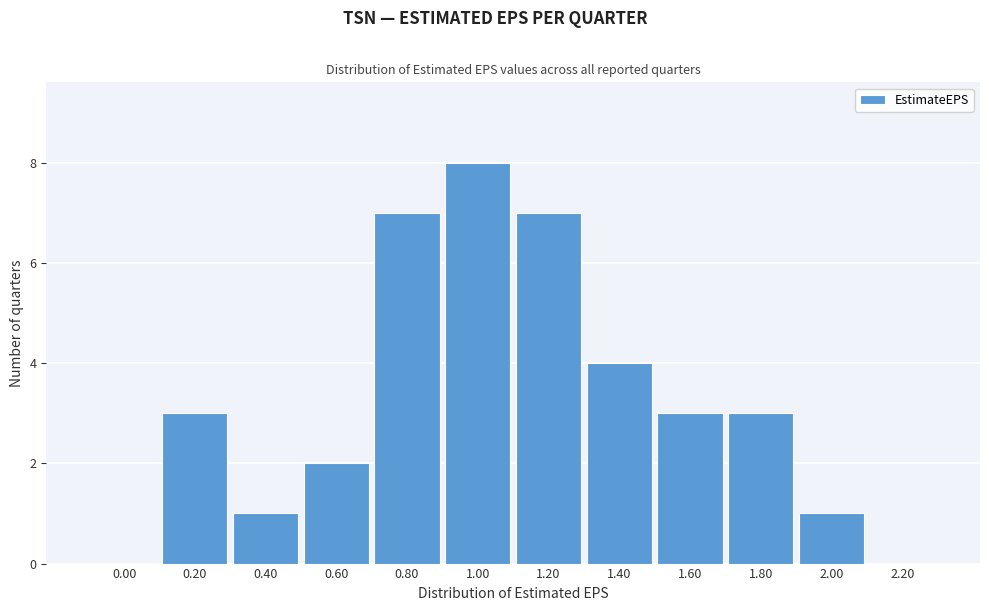

Reading left to right, extract all data points from this chart.

0.00=0	0.20=3	0.40=1	0.60=2	0.80=7	1.00=8	1.20=7	1.40=4	1.60=3	1.80=3	2.00=1	2.20=0